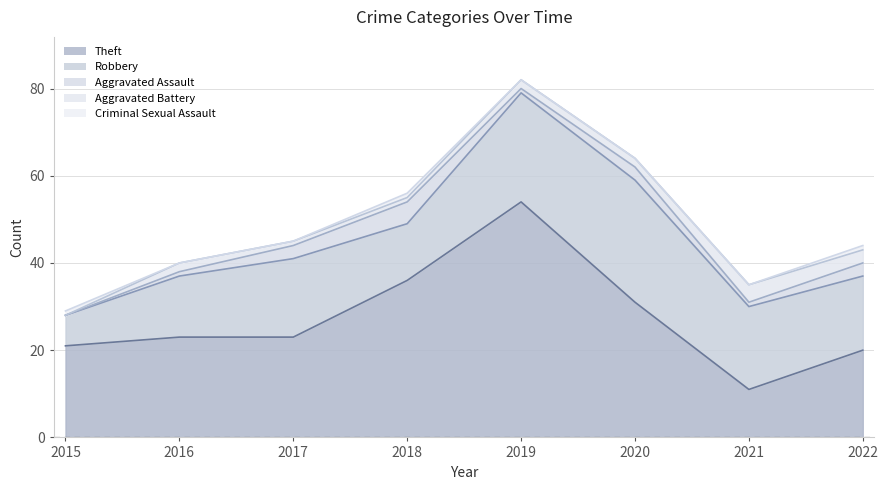

At which category is the sum across all series the highest?

2019